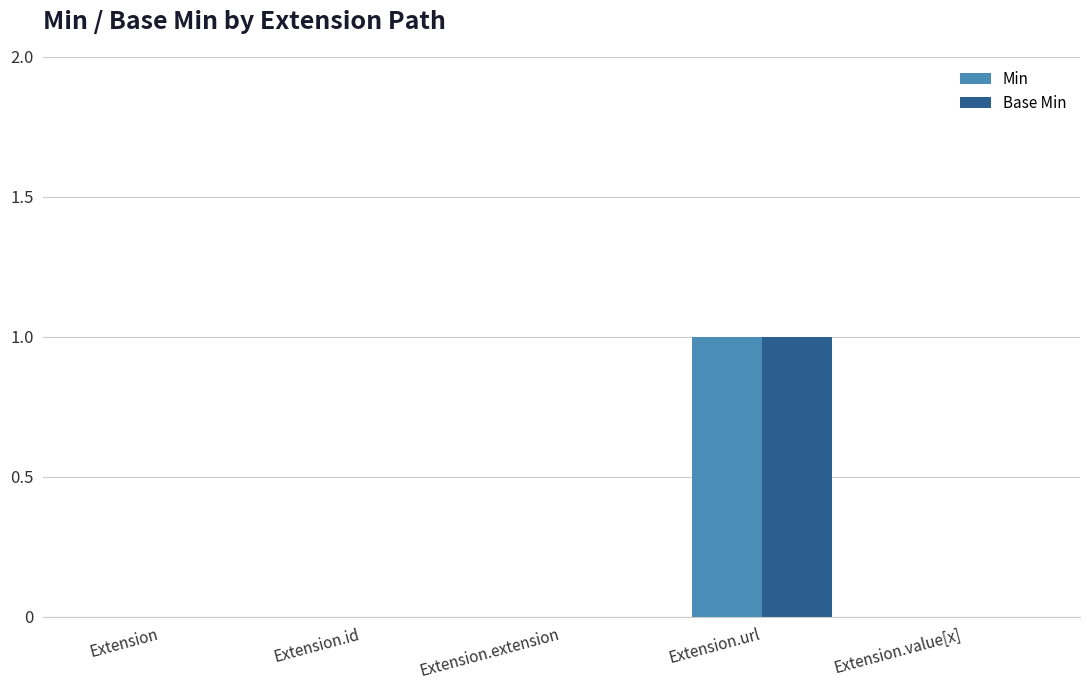

At which category is the sum across all series the highest?

Extension.url